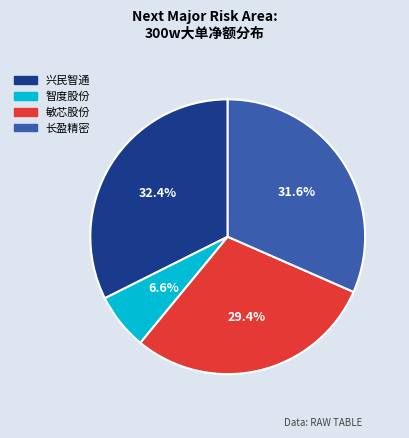

Is there a majority slice in this chart?

No